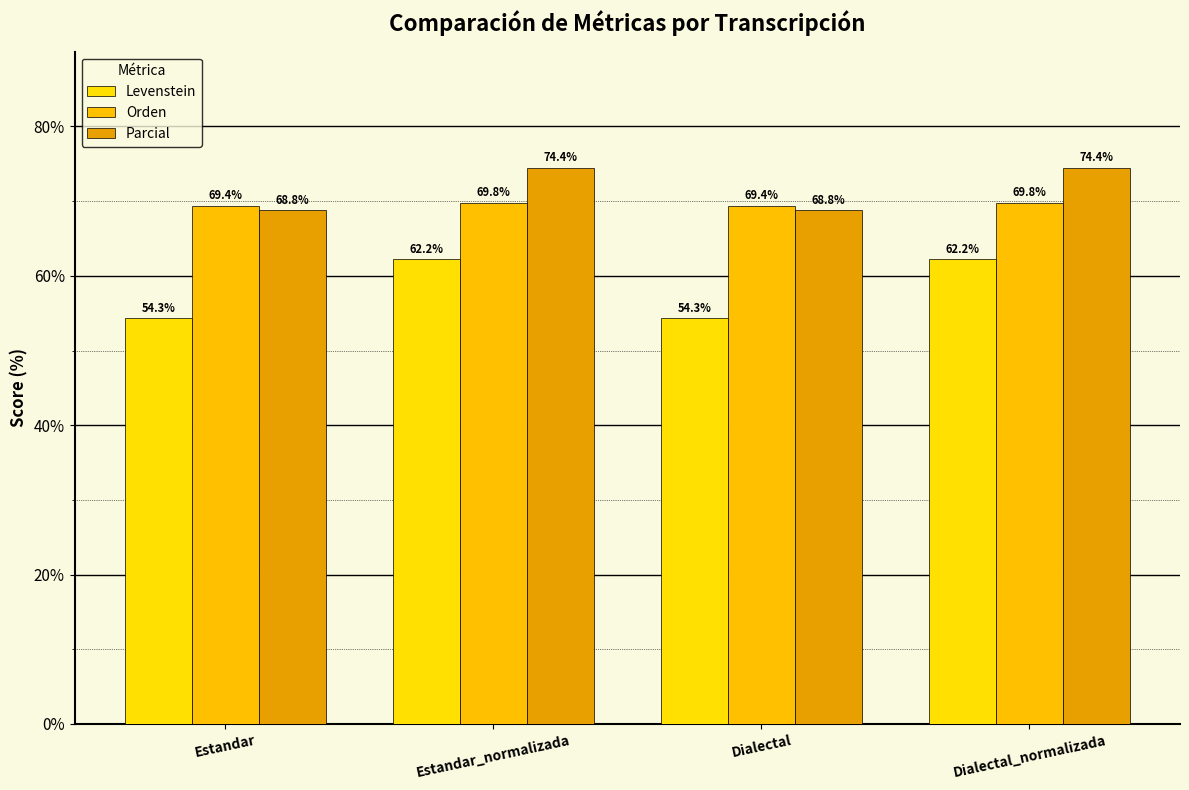

The Levenstein series shows 12.9 at Estandar_normalizada. True or false?

False